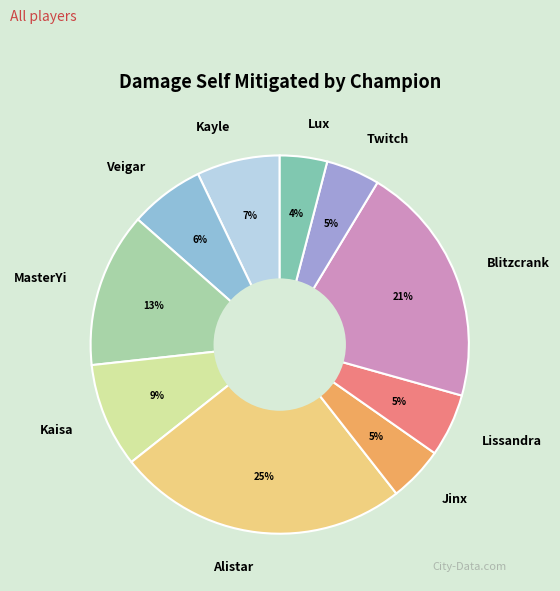

How many slices are in this pie chart?

10